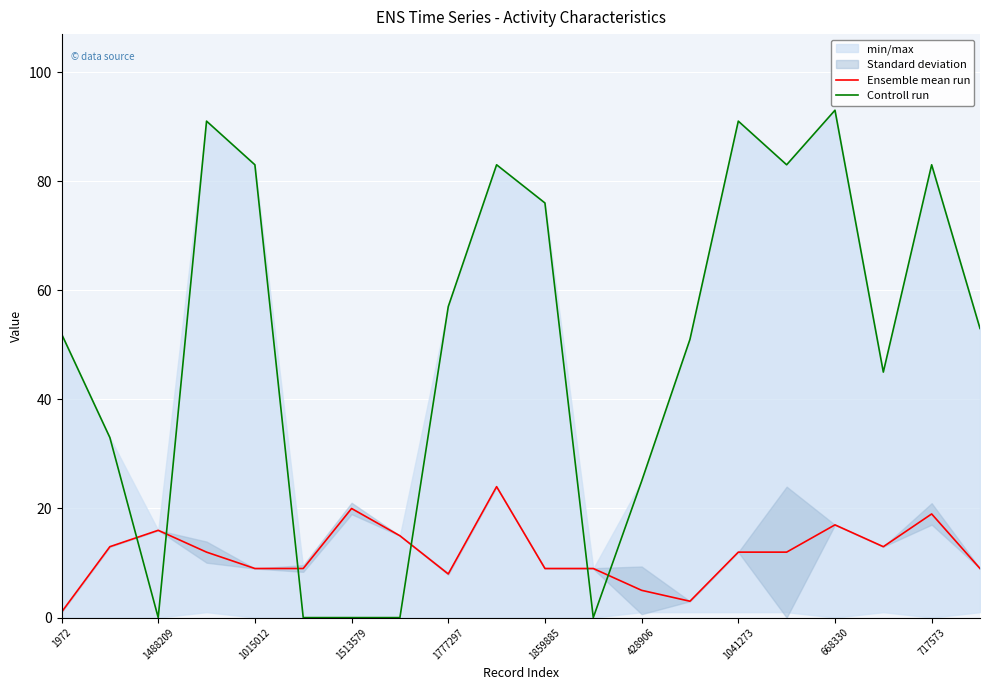

Reading right to left, list all the values displayed in this chart.

Ensemble mean run: 9	19	13	17	12	12	3	5	9	9	24	8	15	20	9	9	12	16	13	1
Controll run: 53	83	45	93	83	91	51	25	0	76	83	57	0	0	0	83	91	0	33	52